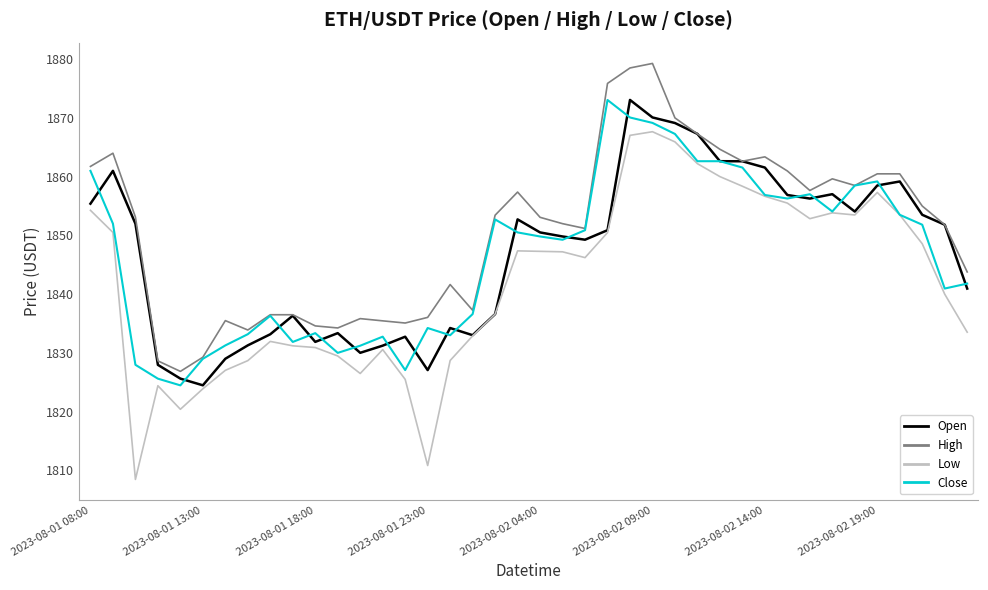

What is the highest value of the Low series?

1867.7